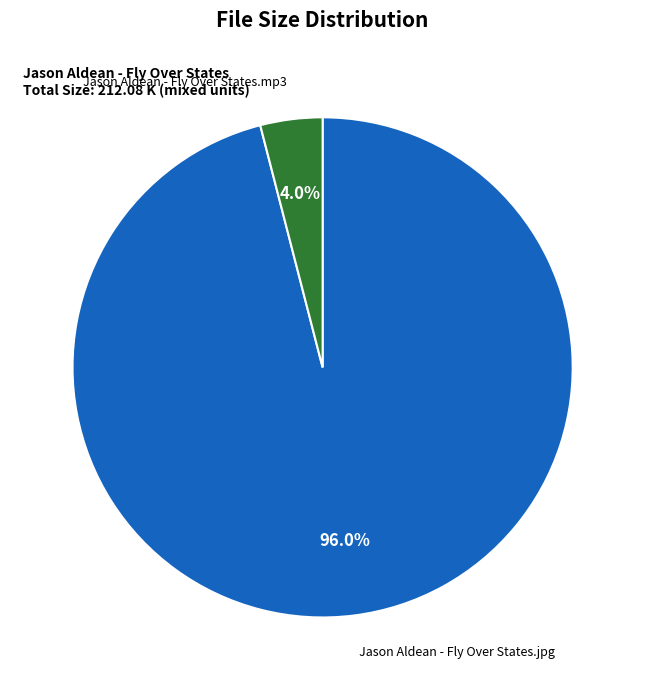

To the nearest percent, what is the difference between the Jason Aldean - Fly Over States.mp3 and Jason Aldean - Fly Over States.jpg slice percentages?

92%